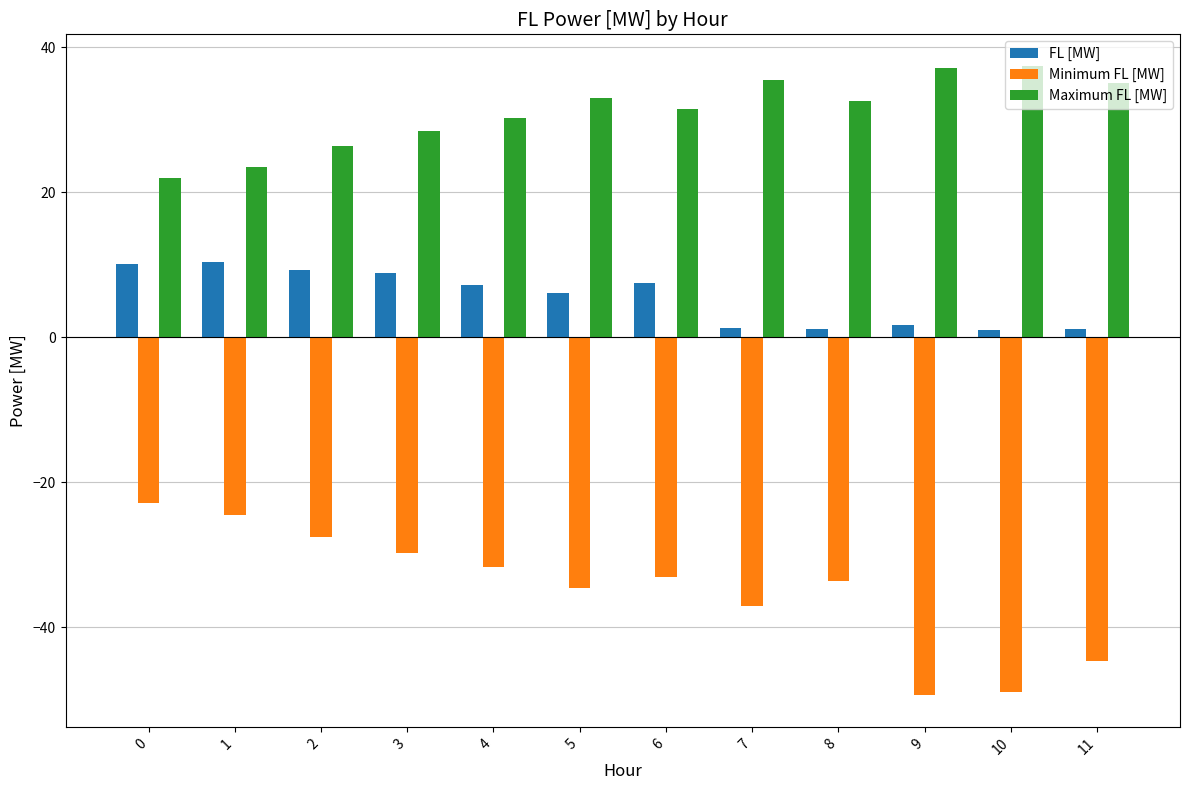

The FL [MW] series shows 3.7 at 4. True or false?

False